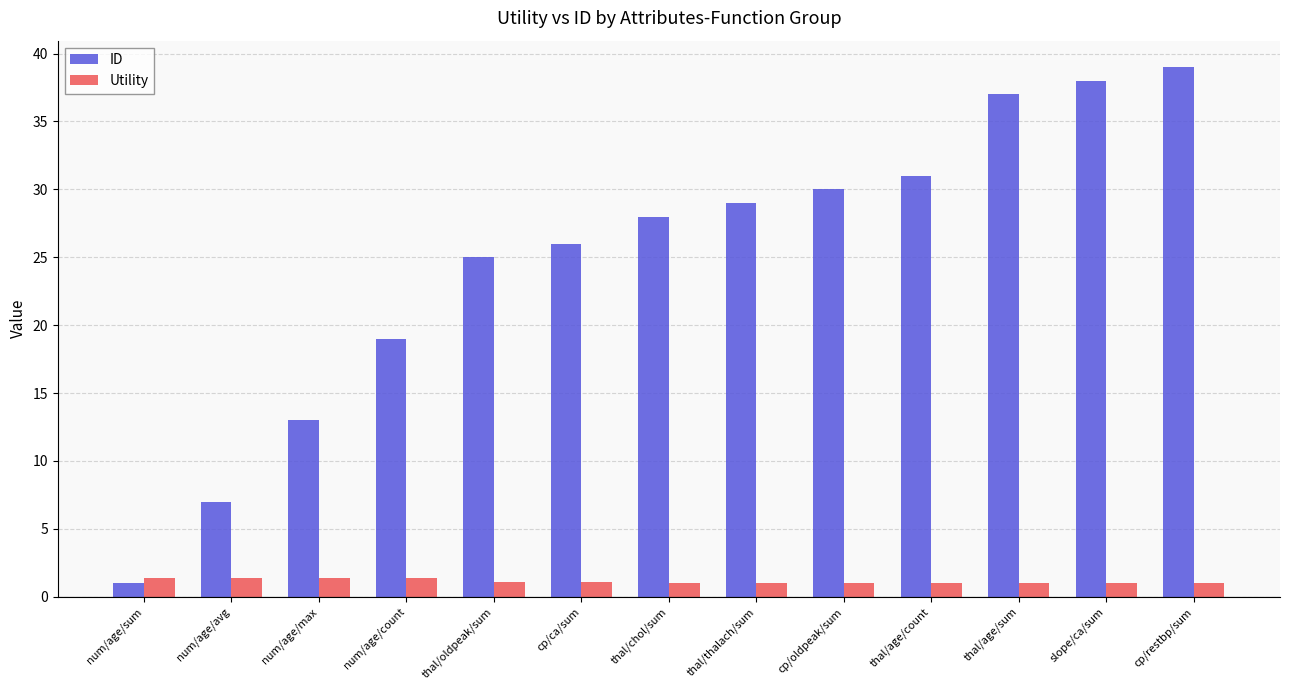

What is the greatest value displayed?

39.0